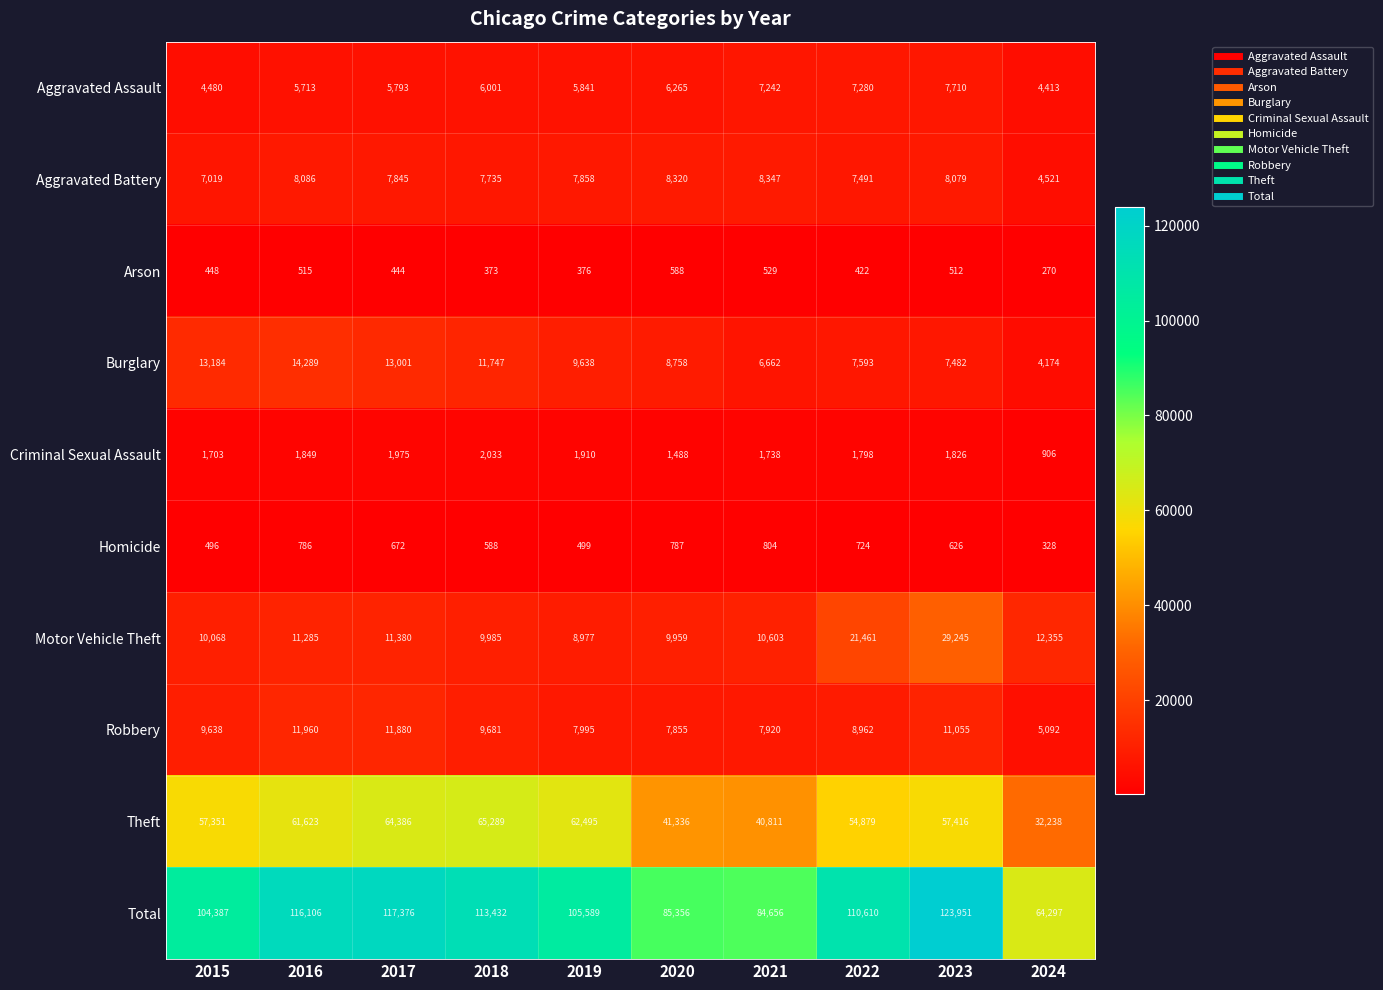

What is the sum of the Aggravated Battery values at 2022 and 2018?

15226